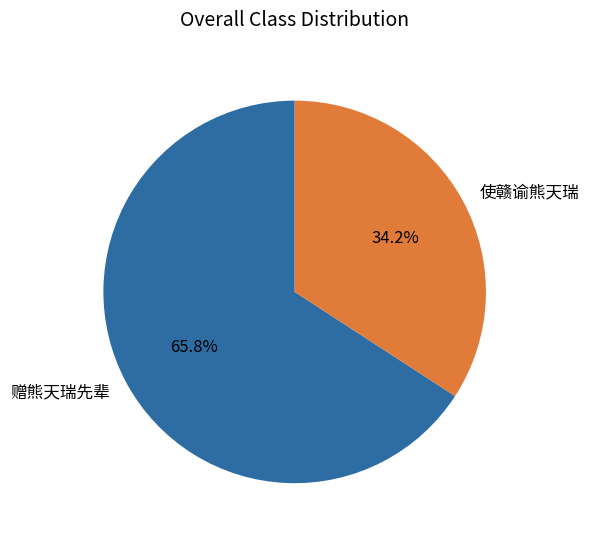

Rank the categories by value from highest to lowest.

赠熊天瑞先辈, 使赣谕熊天瑞